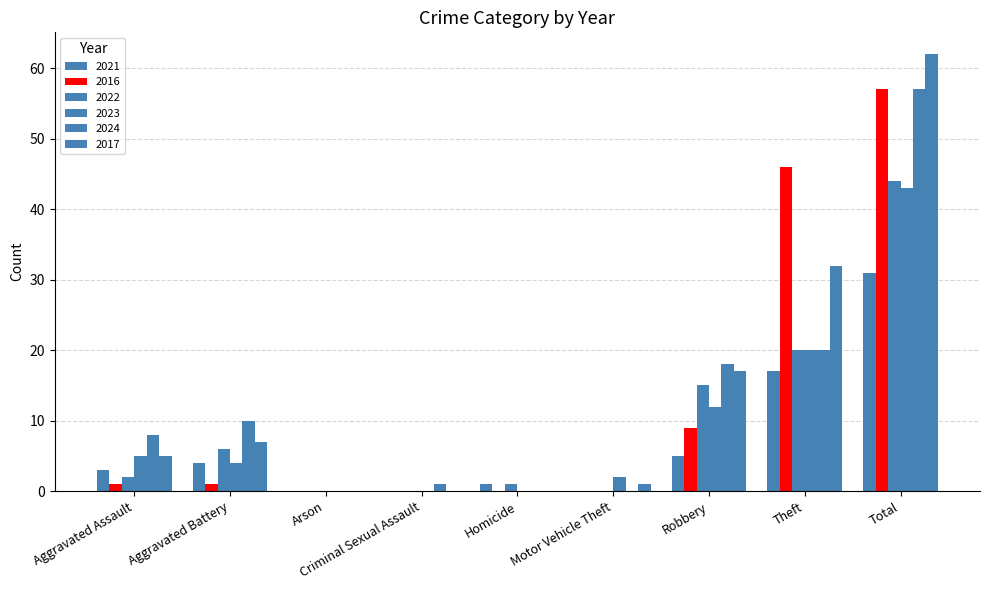

True or false: 2017 has a value of 1 at Motor Vehicle Theft.

False